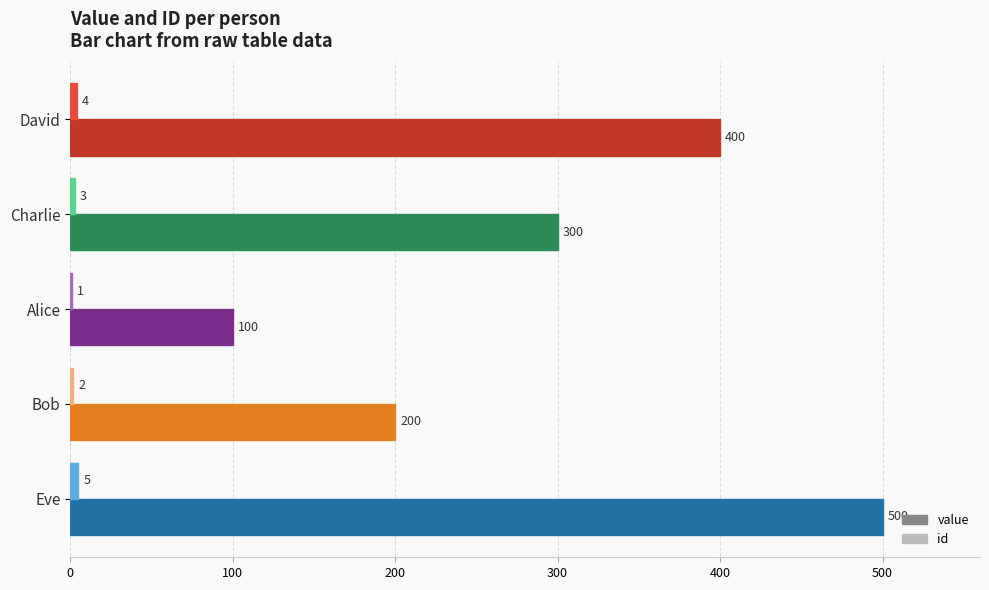

At which category is the sum across all series the highest?

Eve